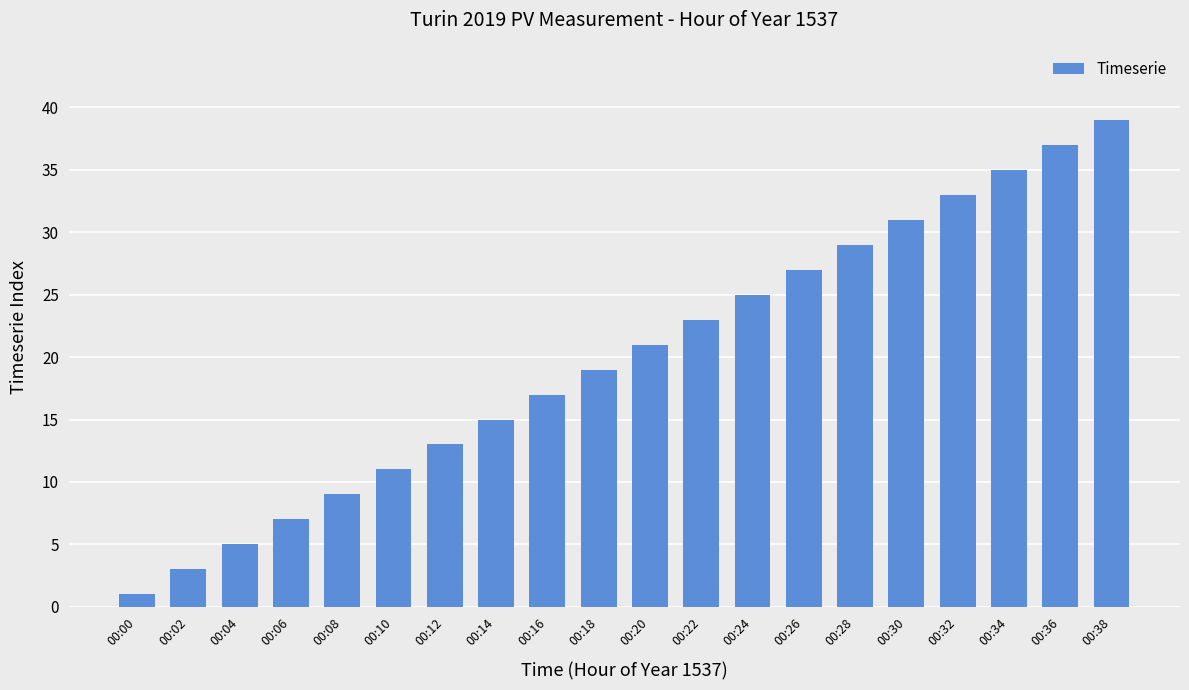

Which has a higher value, 00:08 or 00:16?

00:16